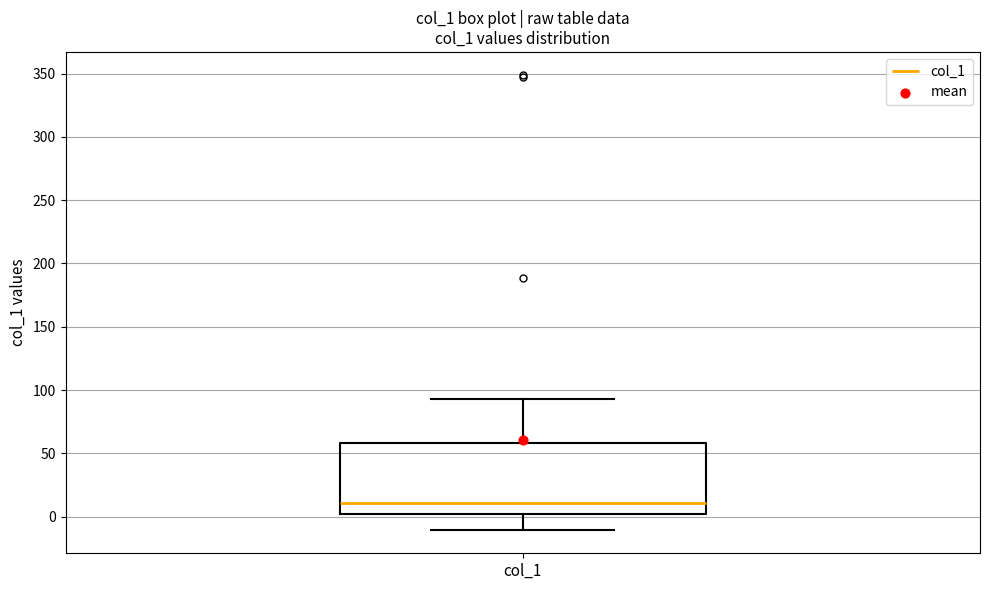

Transcribe this box plot: give where the median line is, the range the box spans, and where the two whiskers end, as read against the y-axis. The values are not printed on the chart, so give them approximately, as read against the axis.

median 10, box 0 to 60, whiskers -10 to 95